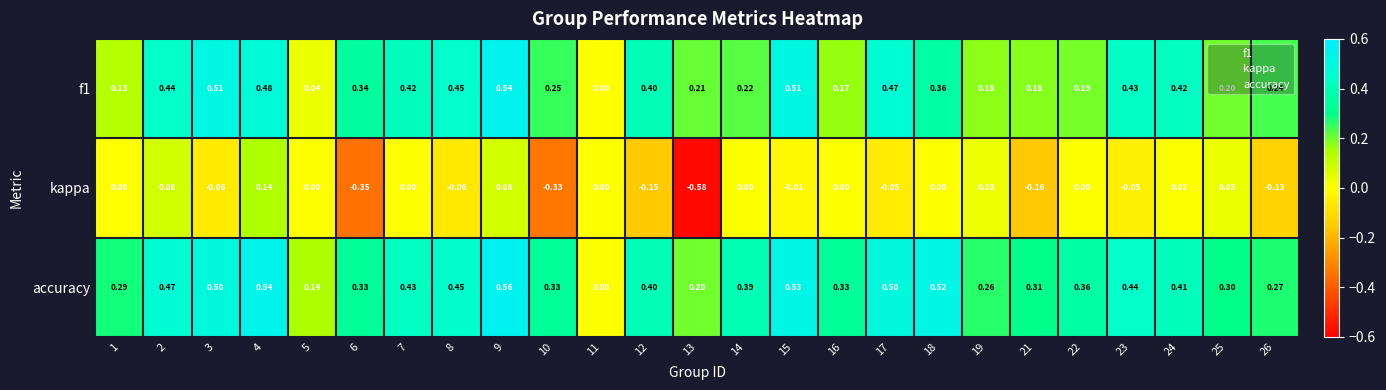

Is the value of accuracy at 1 greater than the value of f1 at 22?

Yes